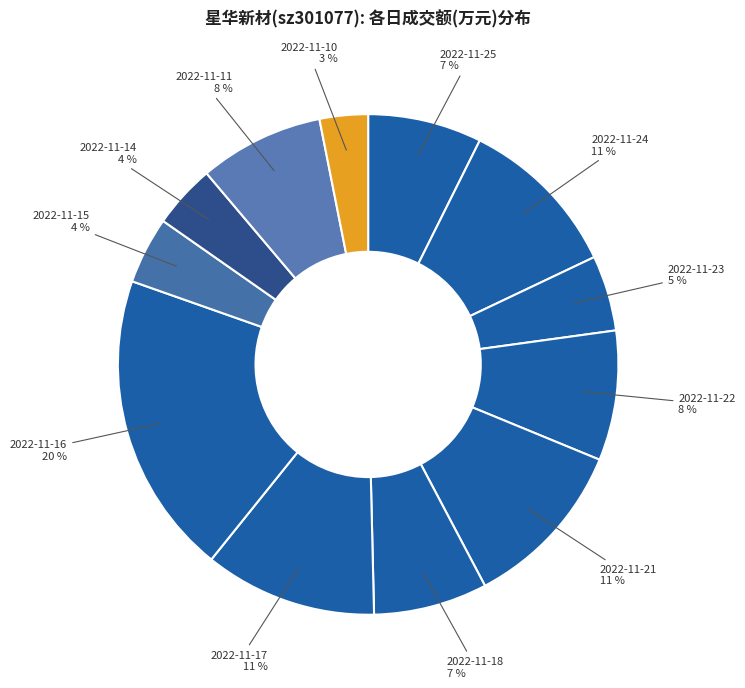

Count the number of slices in the pie.

12